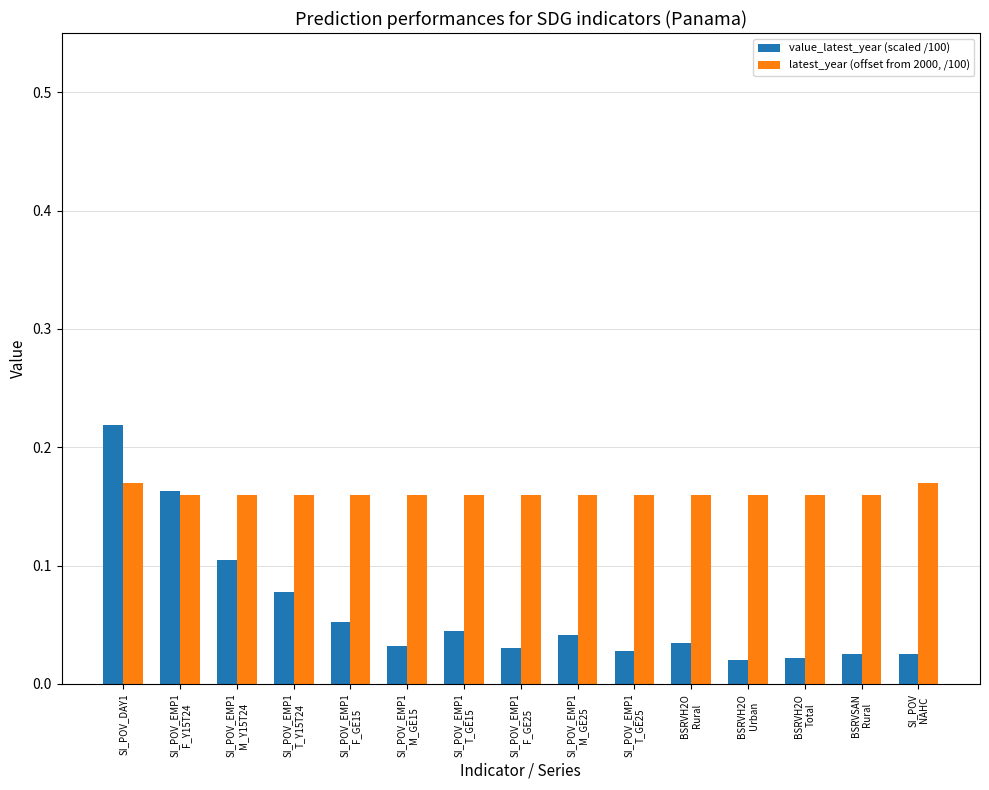

Are the bars horizontal?

No